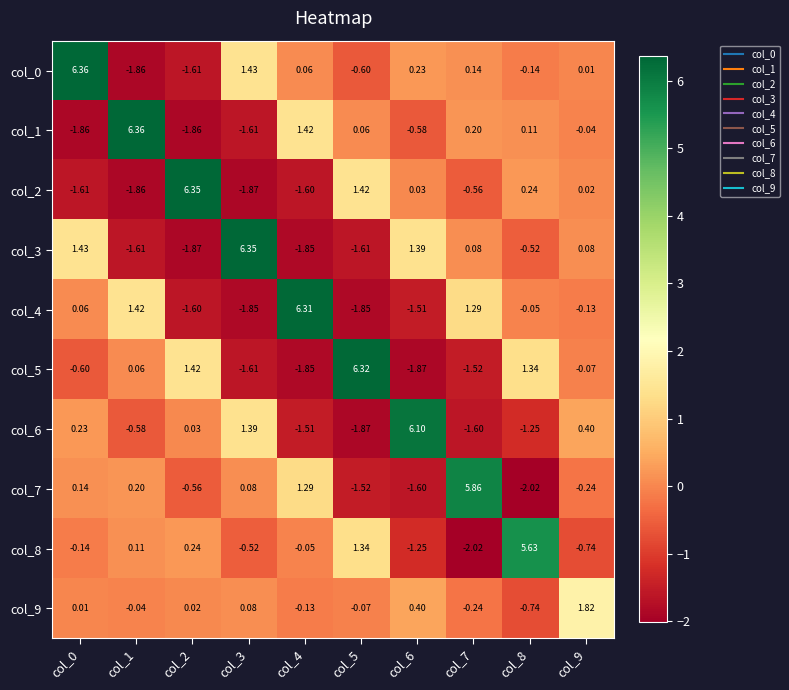

Which category has the highest value across all series?

col_0